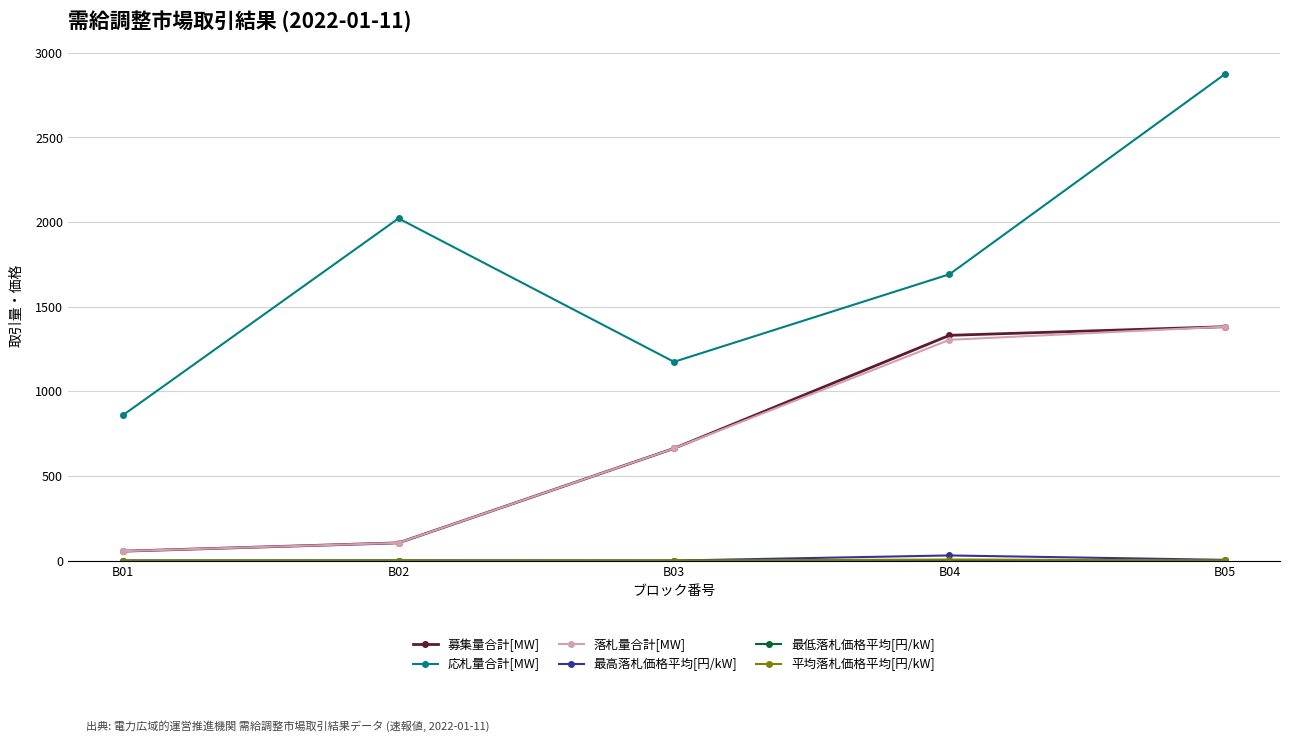

What is the spread (max minus min) of values at B03?

1174.3